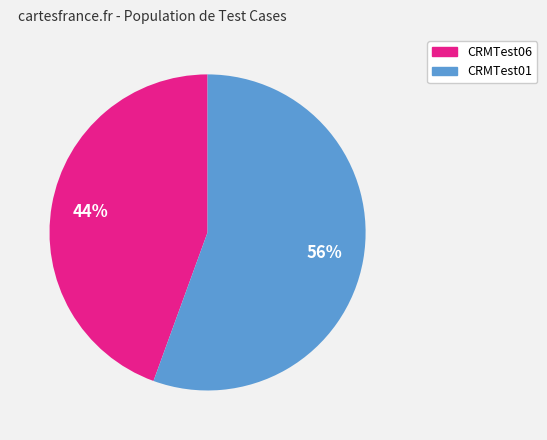

Which category has the smallest portion of the pie?

CRMTest06